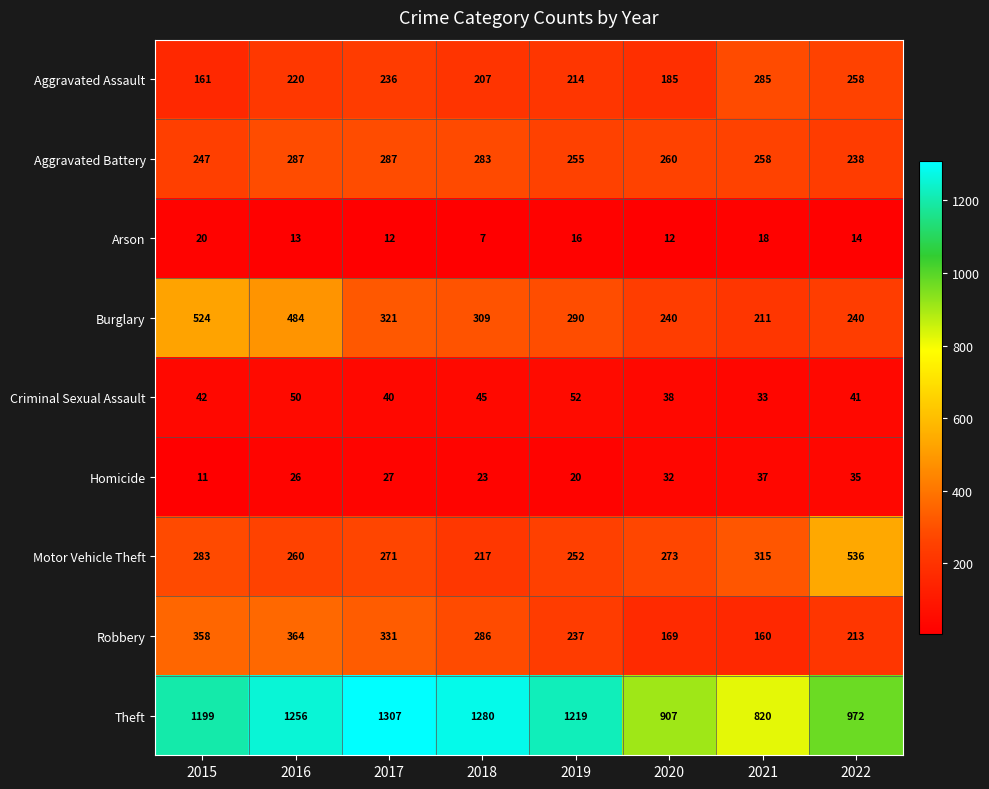

The value of Homicide at 2021 is 8. True or false?

False